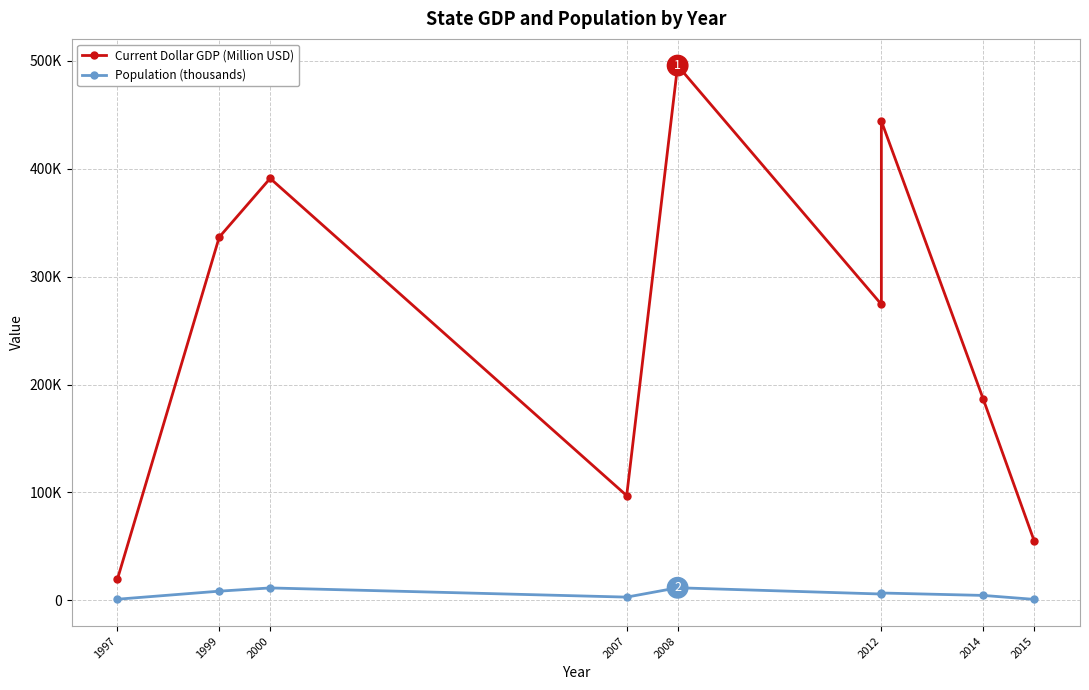

At which label does Current Dollar GDP (Million USD) reach its peak?

2008